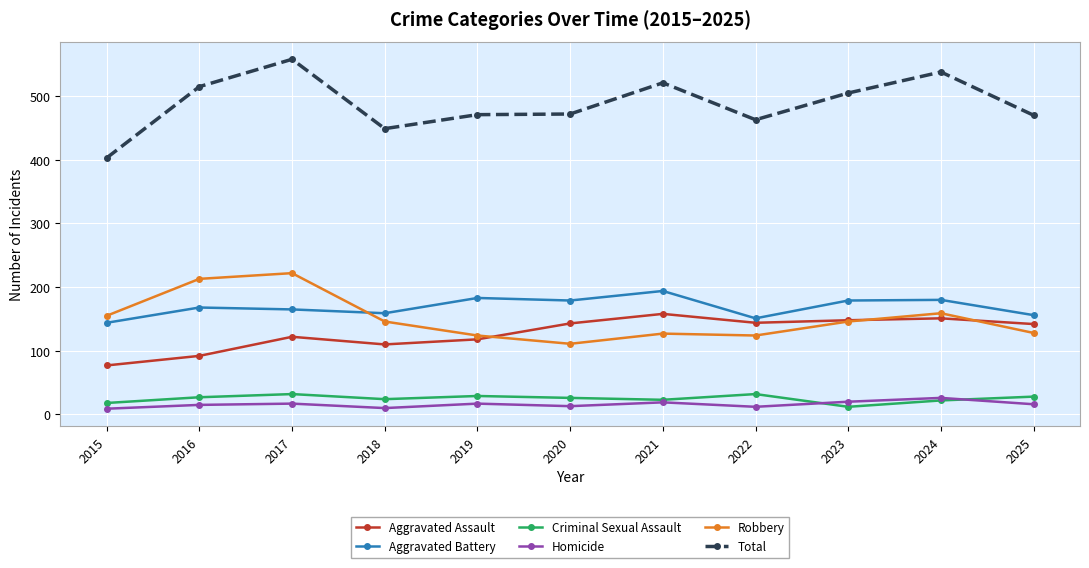

Count the number of categories in the chart.

11